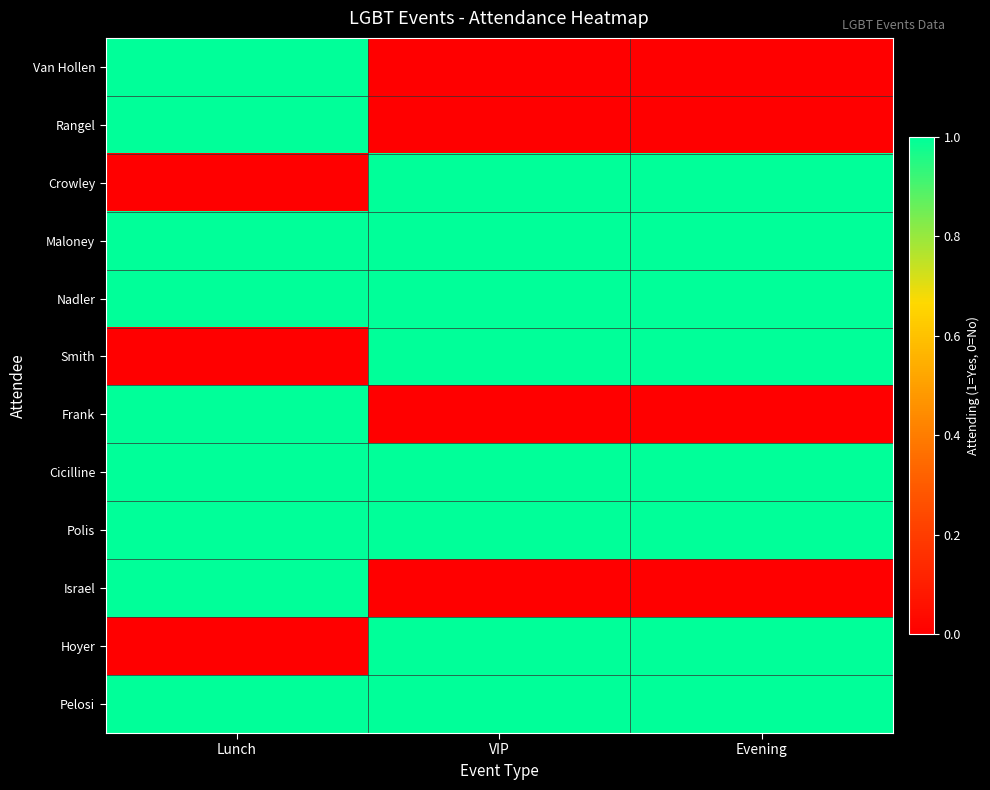

Rank the series by their maximum value, from lowest to highest.

Pelosi, Hoyer, Israel, Polis, Cicilline, Frank, Smith, Nadler, Maloney, Crowley, Rangel, Van Hollen